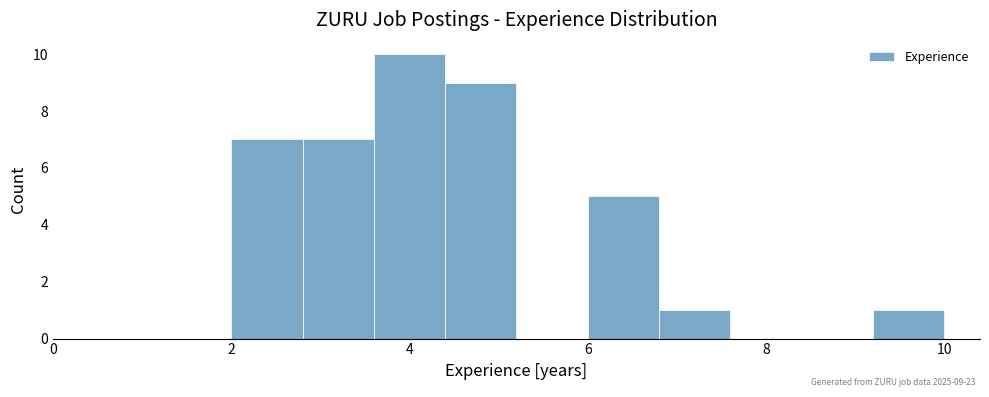

Over which range of the x-axis is the bar tallest?

3.6 to 4.4